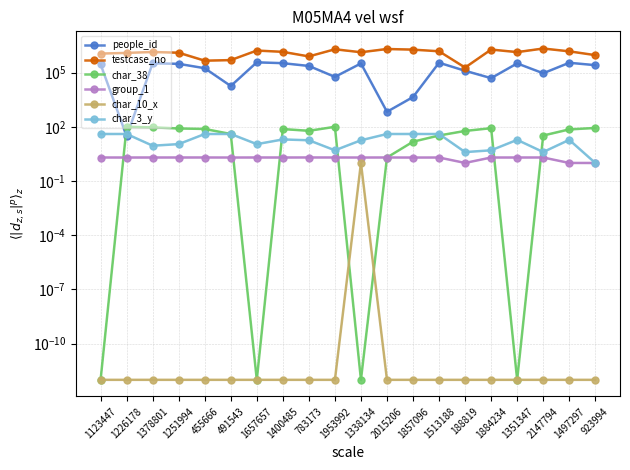

Reading left to right, transcribe all the data shown in this chart.

people_id: 1123447=291311.0	1226178=30.0	1378801=327497.0	1251994=304495.0	455666=174473.0	491543=18074.0	1657657=370270.0	1400485=331841.0	783173=232699.0	1953992=57913.0	1338134=320023.0	2015206=678.0	1857096=4418.0	1513188=351923.0	188819=125860.0	1884234=49303.0	1351347=322502.0	2147794=91573.0	1497297=349480.0	923994=256420.0
testcase_no: 1123447=1123448.0	1226178=1226179.0	1378801=1378802.0	1251994=1251995.0	455666=455667.0	491543=491544.0	1657657=1657658.0	1400485=1400486.0	783173=783174.0	1953992=1953993.0	1338134=1338135.0	2015206=2015207.0	1857096=1857097.0	1513188=1513189.0	188819=188820.0	1884234=1884235.0	1351347=1351348.0	2147794=2147795.0	1497297=1497298.0	923994=923995.0
char_38: 1123447=0.0	1226178=100.0	1378801=93.0	1251994=81.0	455666=76.0	491543=40.0	1657657=0.0	1400485=75.0	783173=60.0	1953992=100.0	1338134=0.0	2015206=2.0	1857096=15.0	1513188=33.0	188819=59.0	1884234=84.0	1351347=0.0	2147794=33.0	1497297=72.0	923994=86.0
group_1: 1123447=2.0	1226178=2.0	1378801=2.0	1251994=2.0	455666=2.0	491543=2.0	1657657=2.0	1400485=2.0	783173=2.0	1953992=2.0	1338134=2.0	2015206=2.0	1857096=2.0	1513188=2.0	188819=1.0	1884234=2.0	1351347=2.0	2147794=2.0	1497297=1.0	923994=1.0
char_10_x: 1123447=0.0	1226178=0.0	1378801=0.0	1251994=0.0	455666=0.0	491543=0.0	1657657=0.0	1400485=0.0	783173=0.0	1953992=0.0	1338134=1.0	2015206=0.0	1857096=0.0	1513188=0.0	188819=0.0	1884234=0.0	1351347=0.0	2147794=0.0	1497297=0.0	923994=0.0
char_3_y: 1123447=40.0	1226178=40.0	1378801=9.0	1251994=11.0	455666=40.0	491543=40.0	1657657=11.0	1400485=20.0	783173=18.0	1953992=5.0	1338134=18.0	2015206=40.0	1857096=40.0	1513188=40.0	188819=4.0	1884234=5.0	1351347=19.0	2147794=4.0	1497297=19.0	923994=1.0